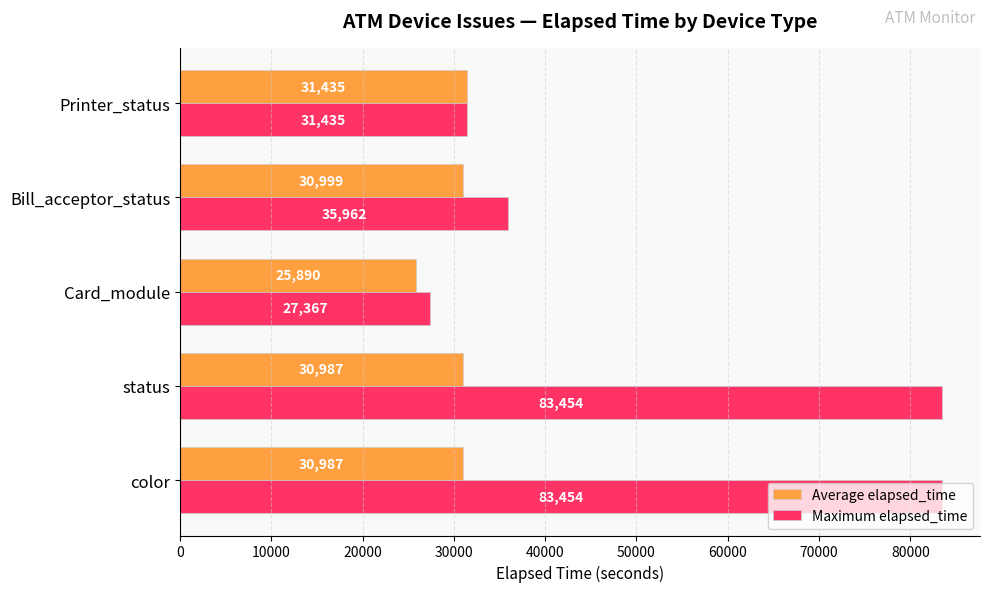

Count the number of categories in the chart.

5